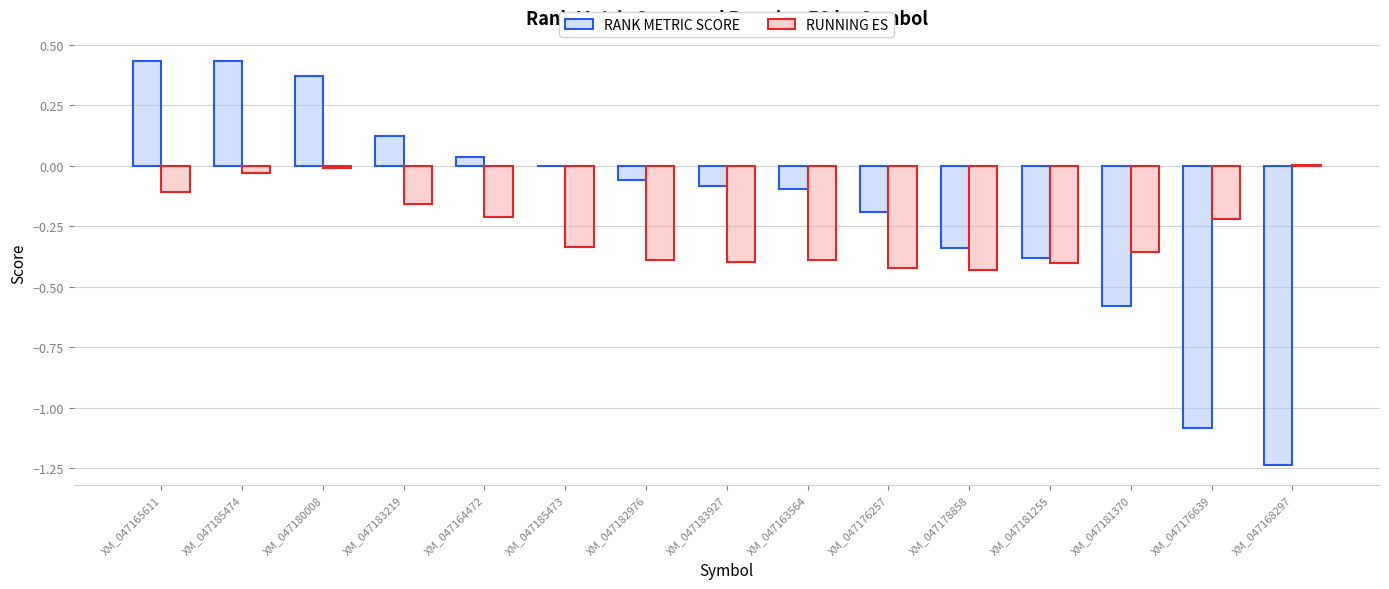

What is the sum of all RANK METRIC SCORE values?

-2.7